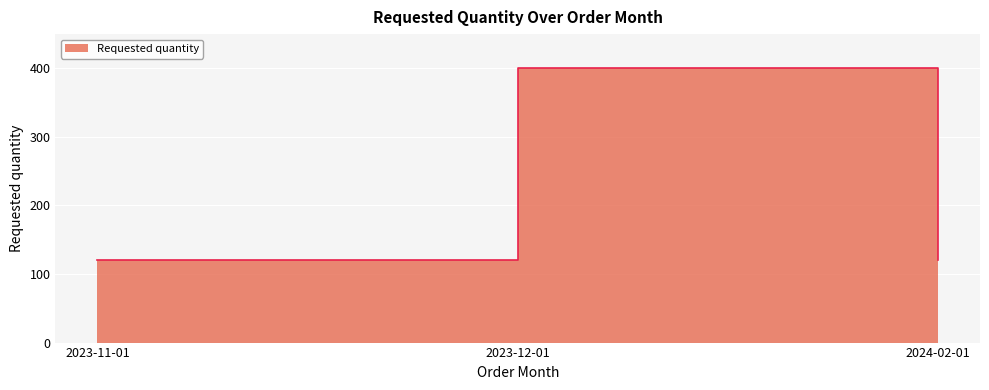

Where is the data nearest to the value 260?

2023-11-01